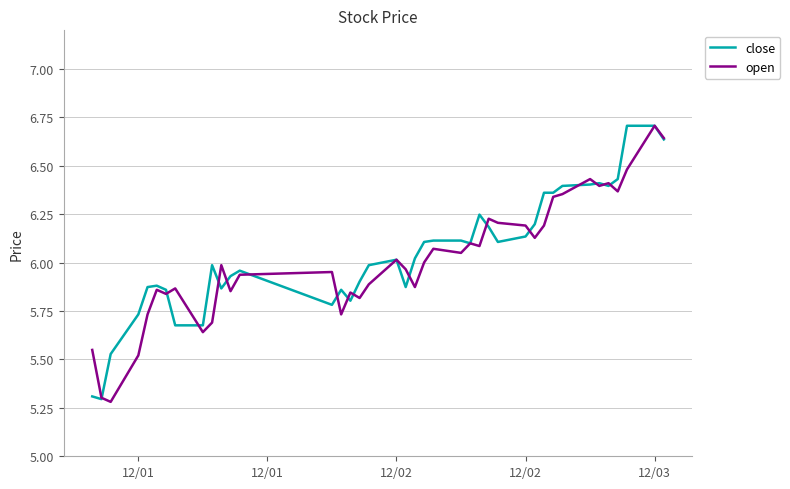

Rank the series by their maximum value, from lowest to highest.

close, open